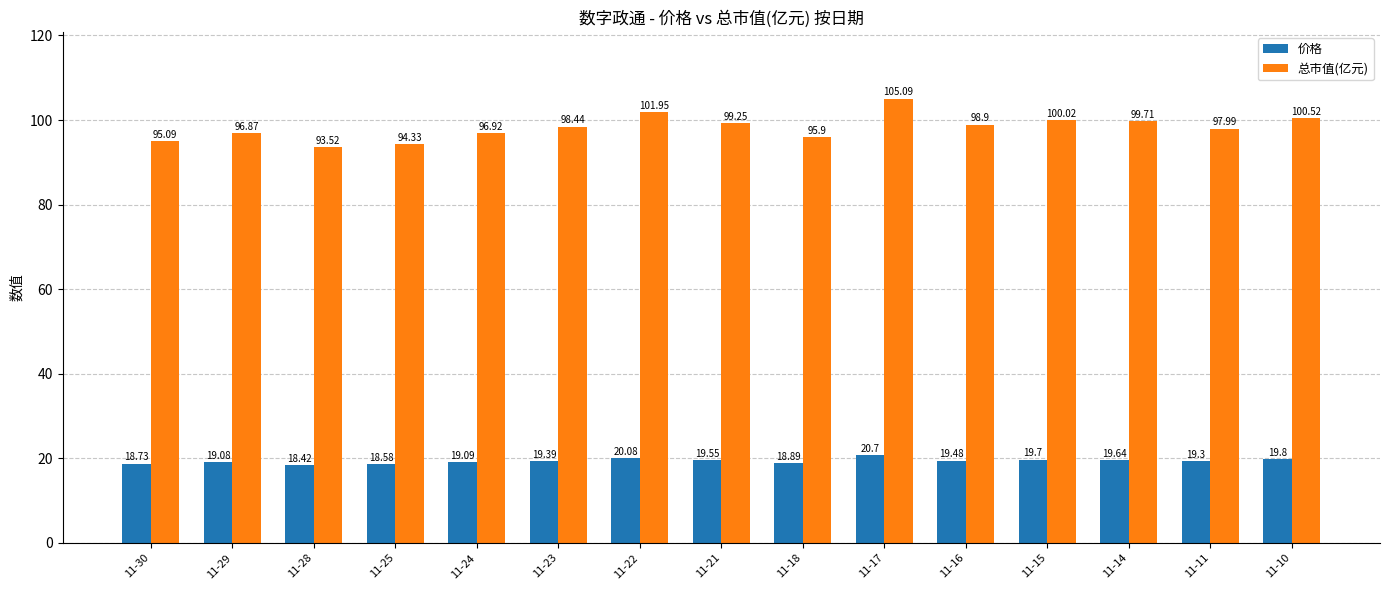

At which label is 价格 closest to 19?

11-29